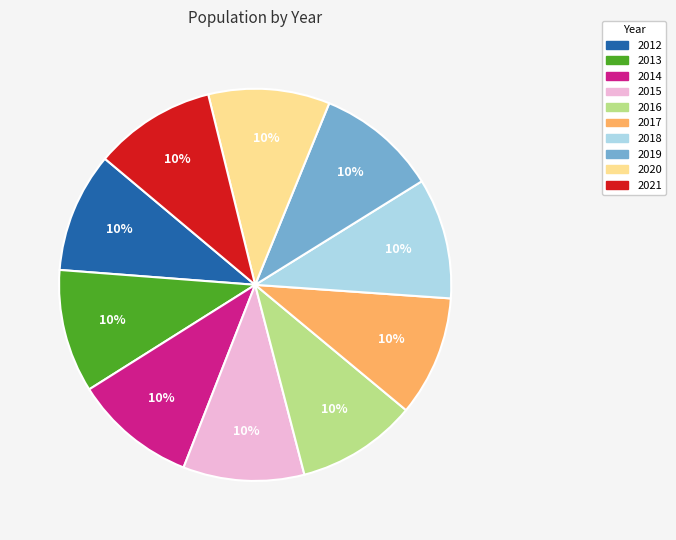

How many slices are in this pie chart?

10